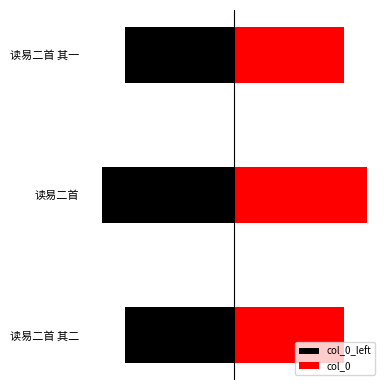

What is the difference between the maximum and minimum values in the col_0 series?

94279.5